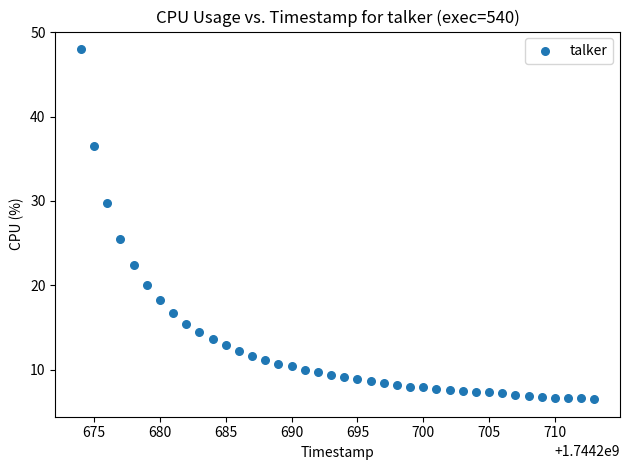

What Y value in the scatter plot is closest to 27?

25.5